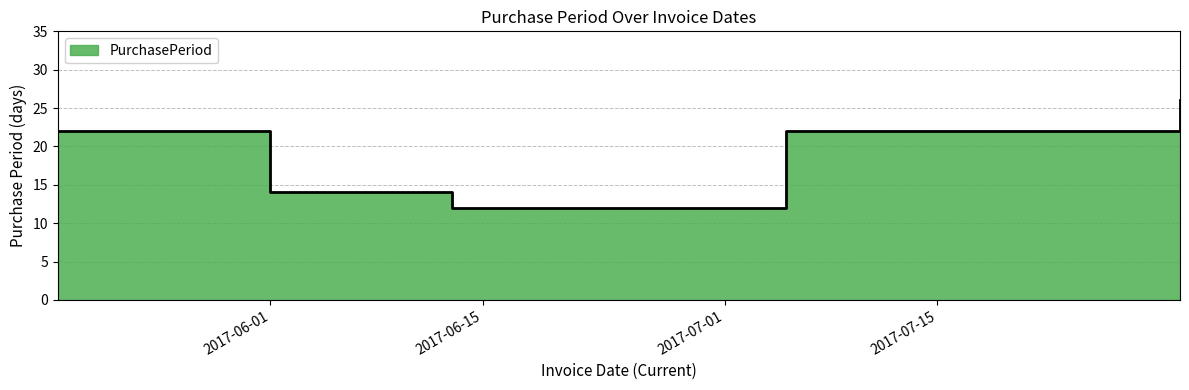

What is the difference between the maximum and minimum values?

14